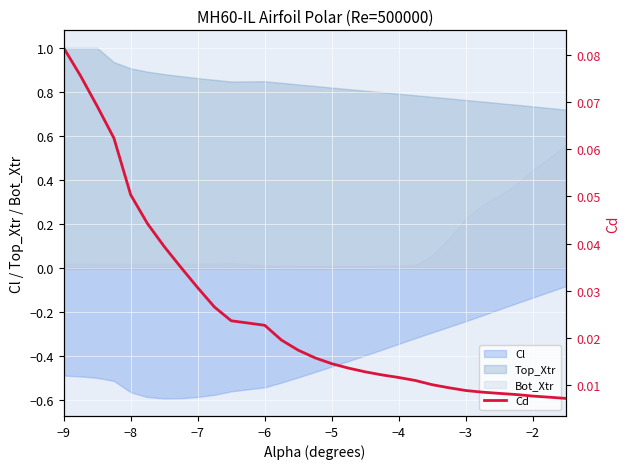

True or false: Bot_Xtr and Cl intersect in this chart.

False